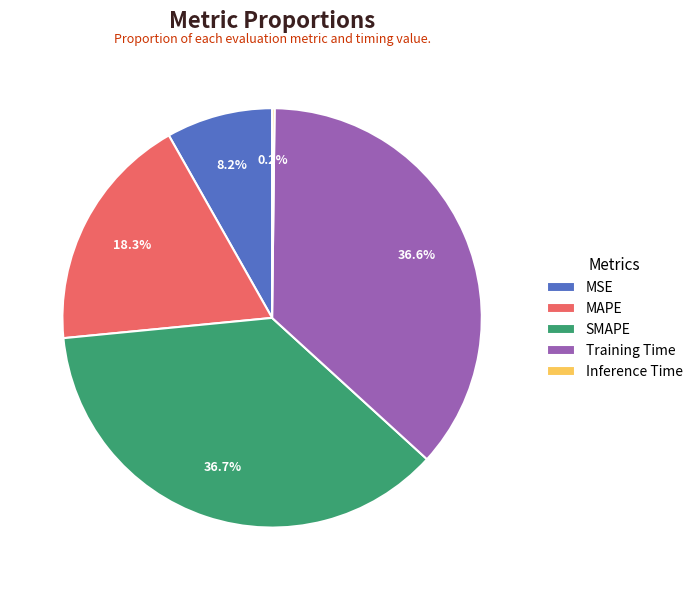

True or false: MAPE accounts for 18% of the total.

True